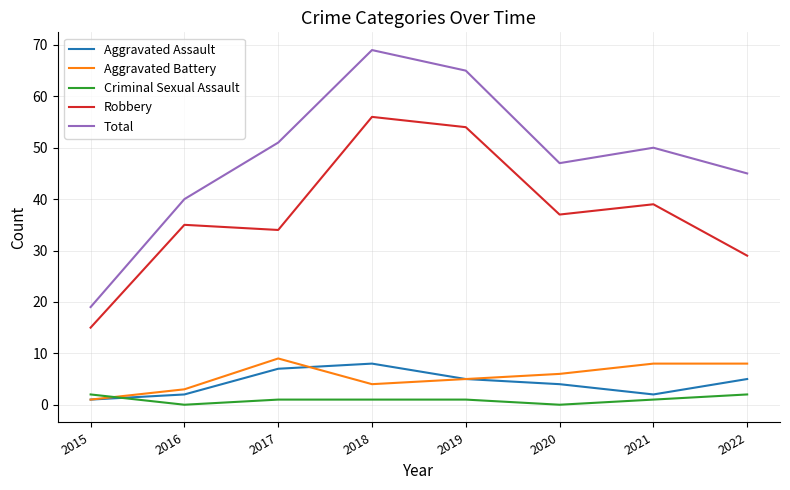

List the series in order of their peak value, lowest first.

Criminal Sexual Assault, Aggravated Assault, Aggravated Battery, Robbery, Total